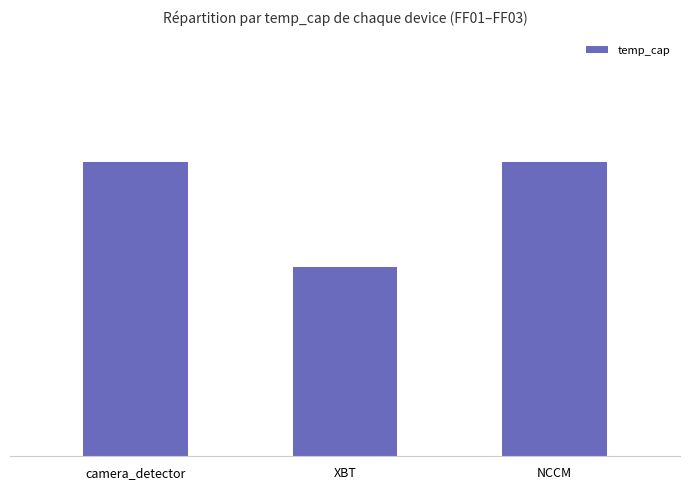

Is it true that the value at NCCM is 70?

True